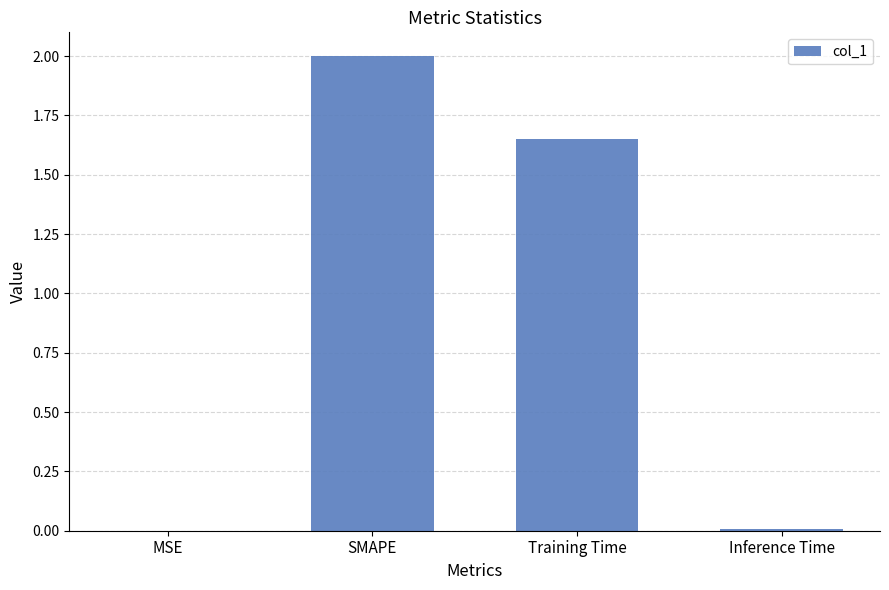

Which has a higher value, Training Time or MSE?

Training Time